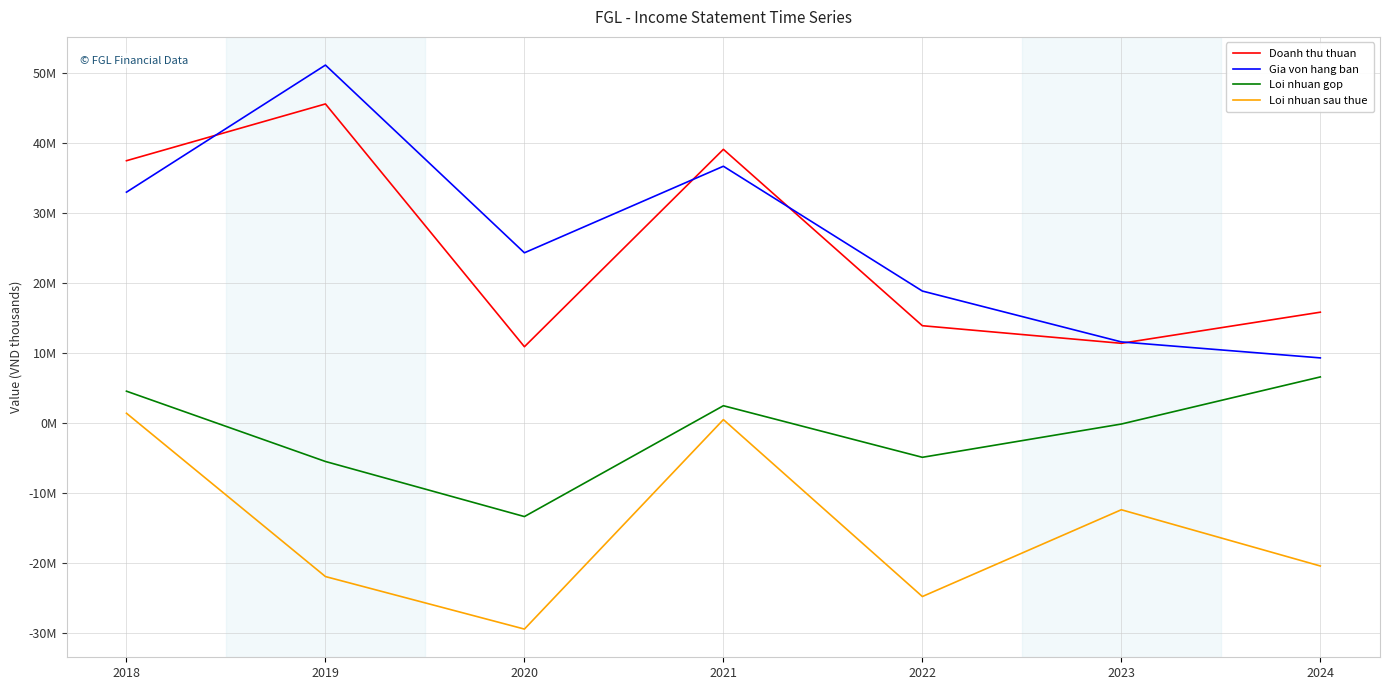

Is it true that Loi nhuan gop equals 2414847 at 2021?

True